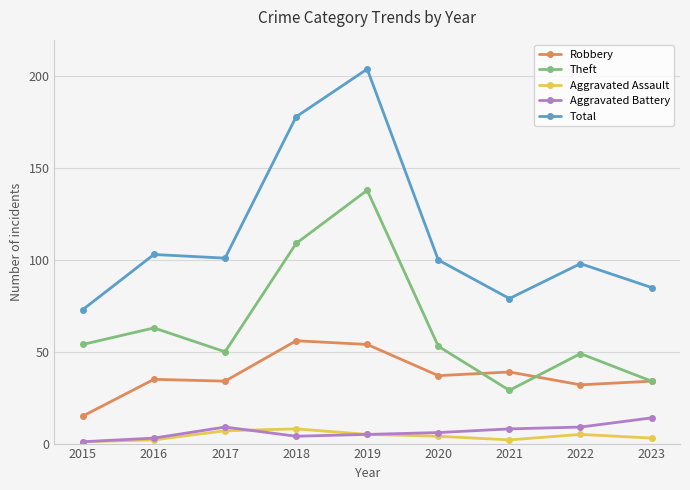

The value of Total at 2015 is 15. True or false?

False